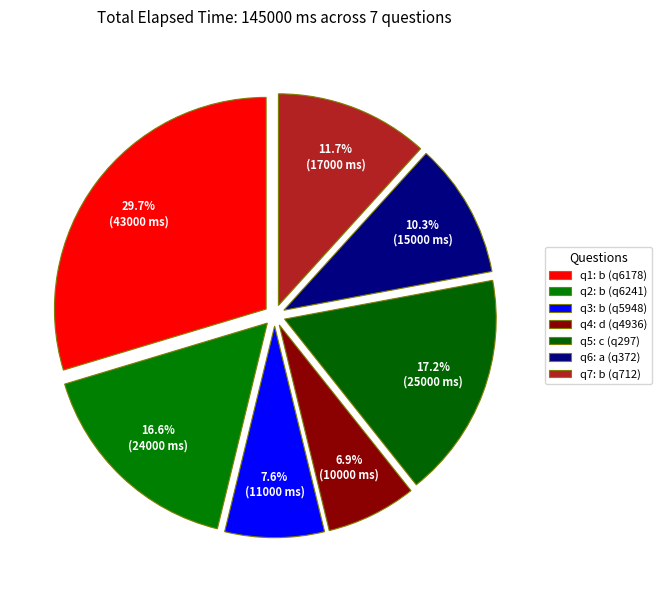

Which slice is the smallest?

q4: d (q4936)